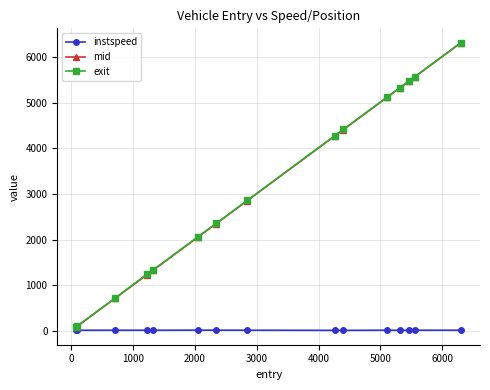

What is the value of the exit point at the 15th from the left?

6309.2